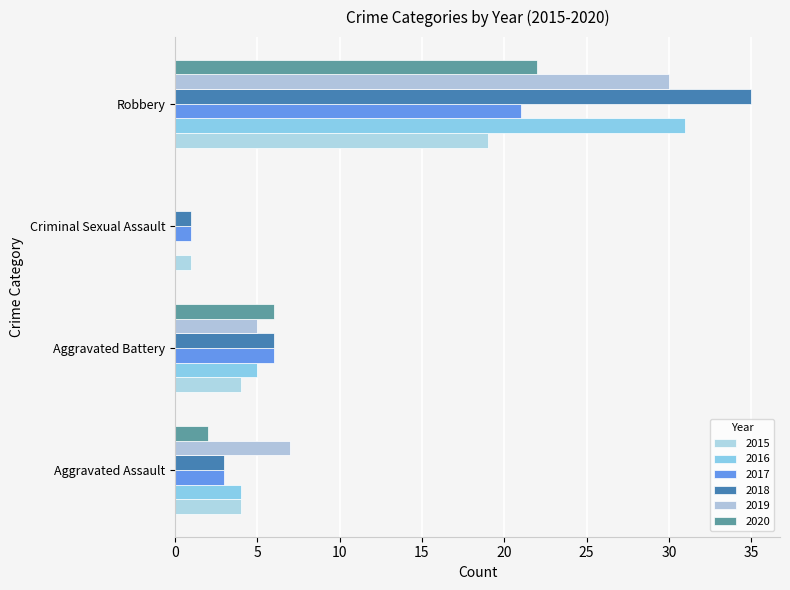

Read the 2018 value at Robbery.

35